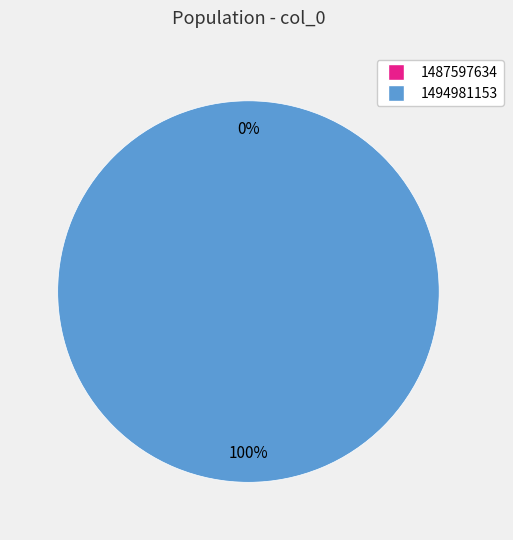

Which slice represents more than half of the pie?

1494981153